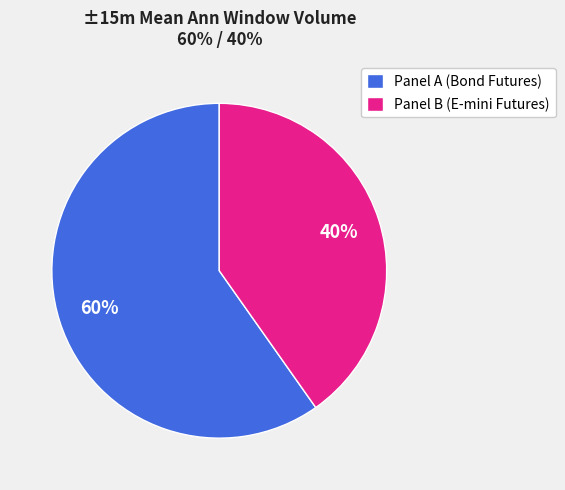

How many segments does this pie chart have?

2